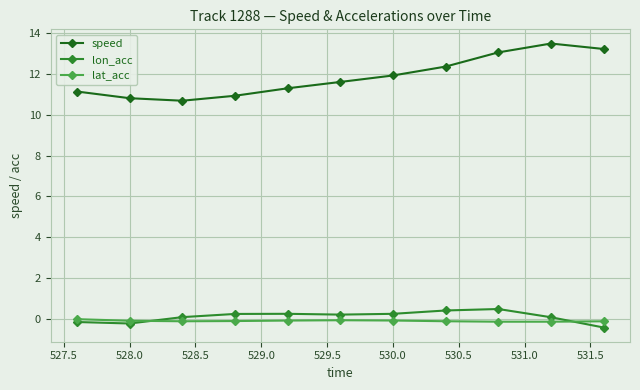

What is the value of the speed point at the 6th from the left?

11.6